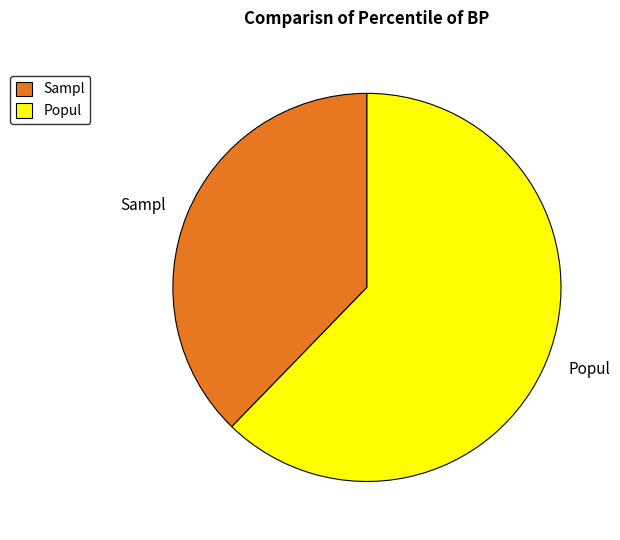

Which has a higher value, Sampl or Popul?

Popul